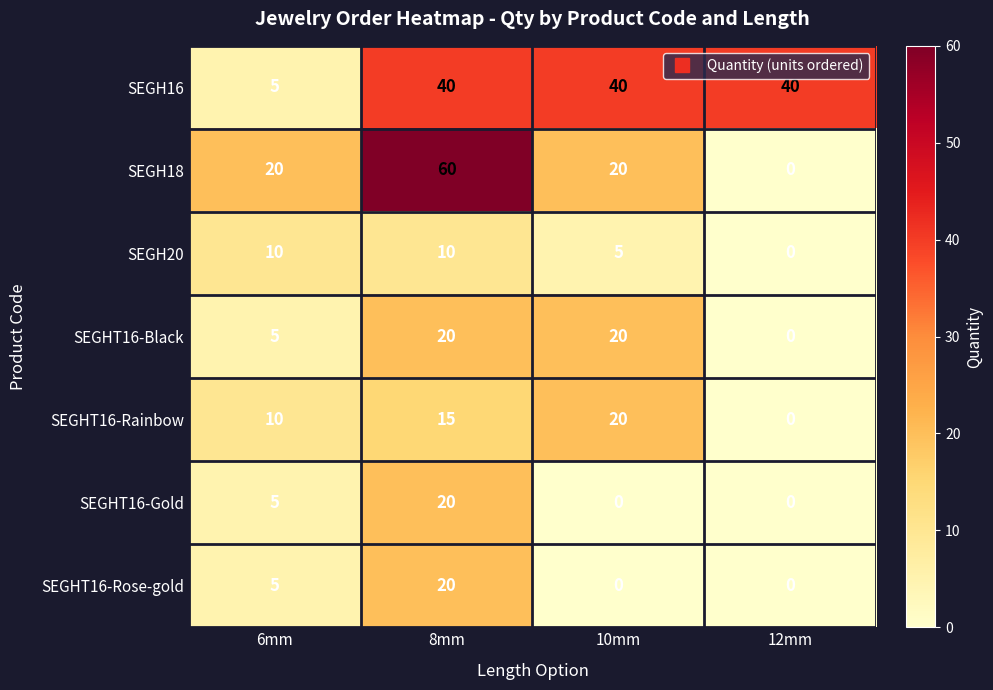

Reading right to left, list all the values displayed in this chart.

SEGH16: 12mm=40	10mm=40	8mm=40	6mm=5
SEGH18: 12mm=0	10mm=20	8mm=60	6mm=20
SEGH20: 12mm=0	10mm=5	8mm=10	6mm=10
SEGHT16-Black: 12mm=0	10mm=20	8mm=20	6mm=5
SEGHT16-Rainbow: 12mm=0	10mm=20	8mm=15	6mm=10
SEGHT16-Gold: 12mm=0	10mm=0	8mm=20	6mm=5
SEGHT16-Rose-gold: 12mm=0	10mm=0	8mm=20	6mm=5